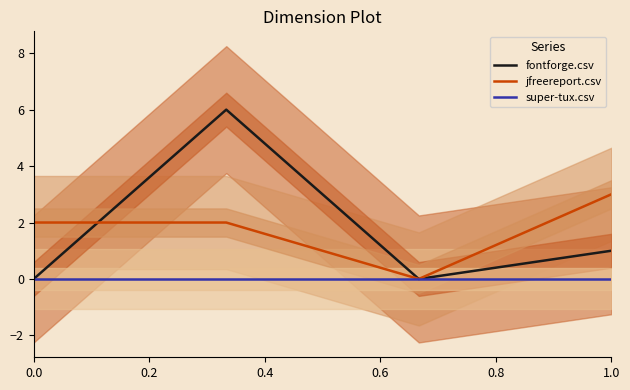

What are all the series names shown in the legend?

fontforge.csv, jfreereport.csv, super-tux.csv